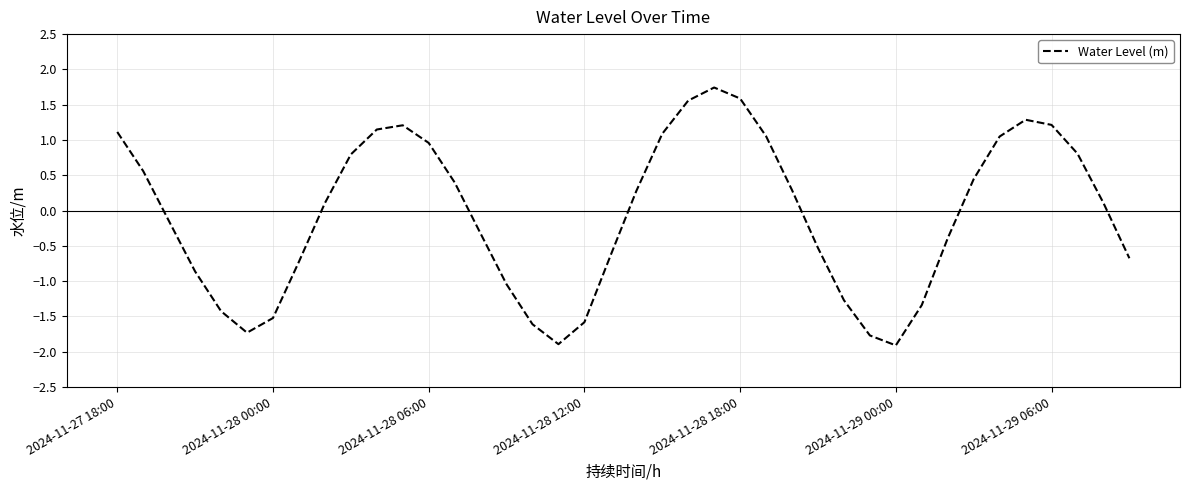

What is the greatest value displayed?

1.7